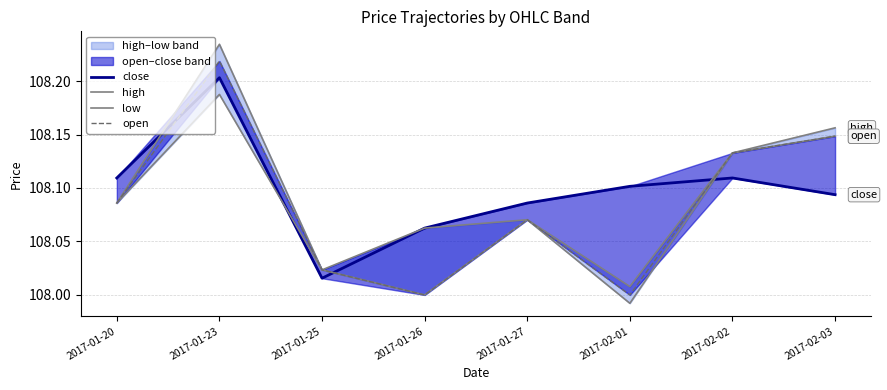

How many lines are shown in the chart?

4